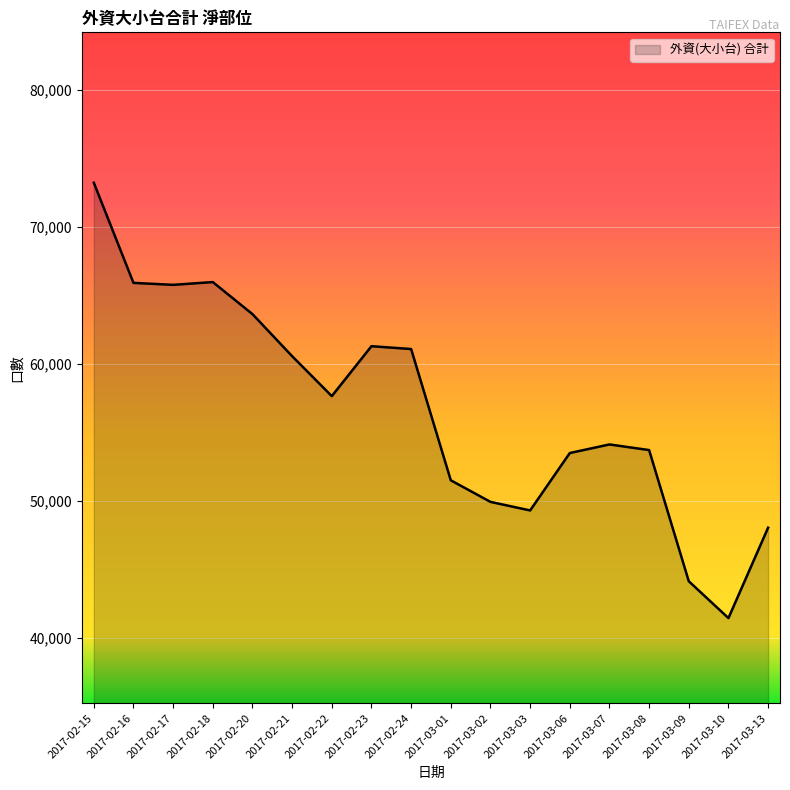

Is it true that the value at 2017-02-20 is 63623.0?

True